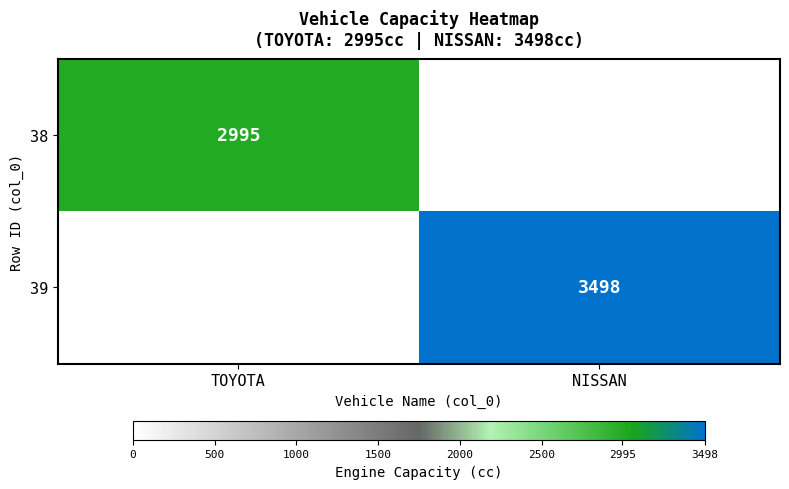

The 38 series shows 2995 at TOYOTA. True or false?

True